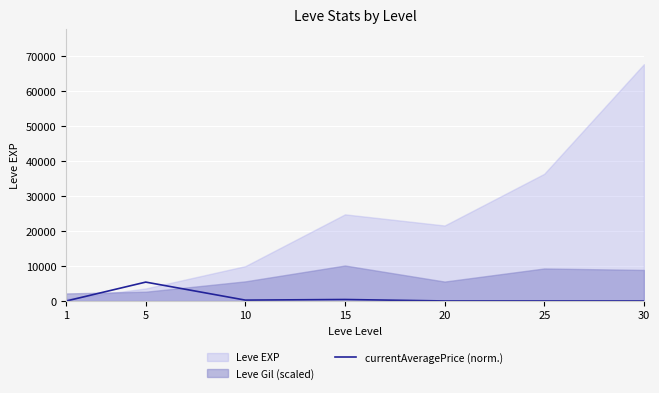

At which category does the data reach its first local valley?

10